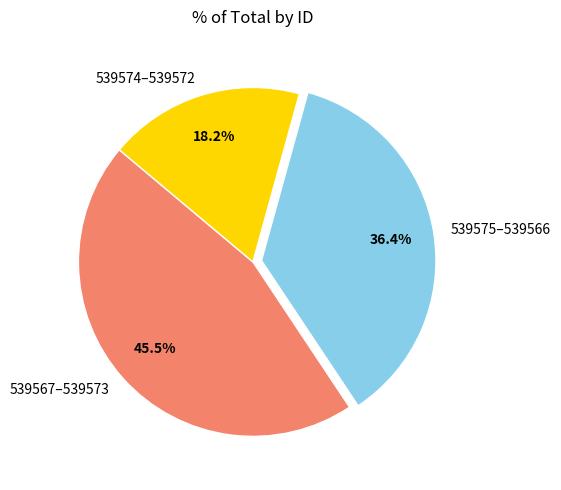

Rank the categories by value from lowest to highest.

539574–539572, 539575–539566, 539567–539573